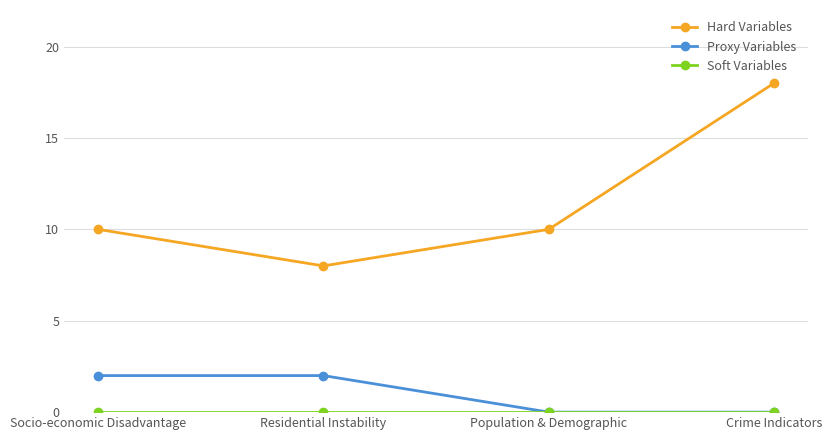

What is the value of the Hard Variables point at the 4th from the left?

18